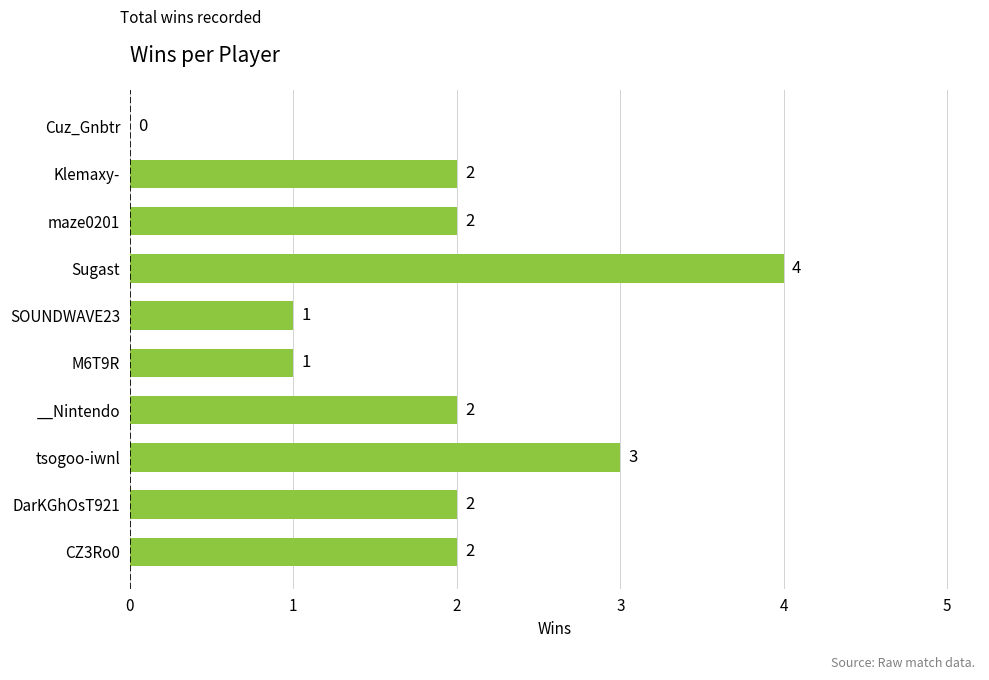

What is the greatest value displayed?

4